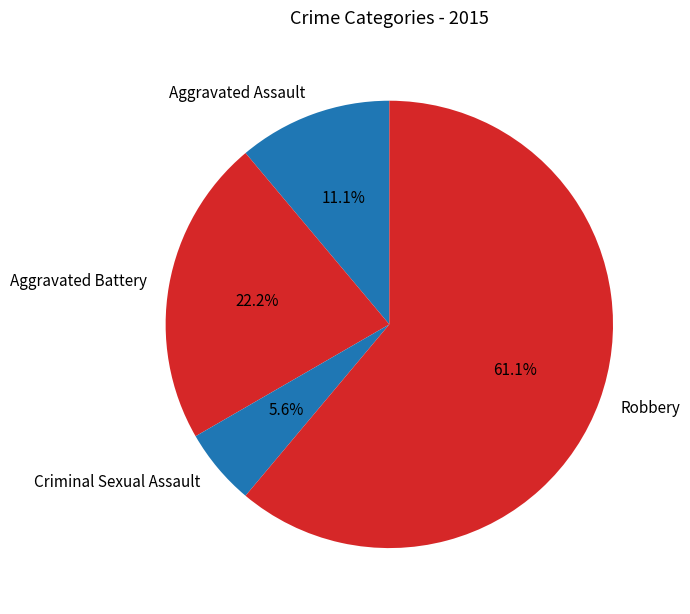

How many segments does this pie chart have?

4